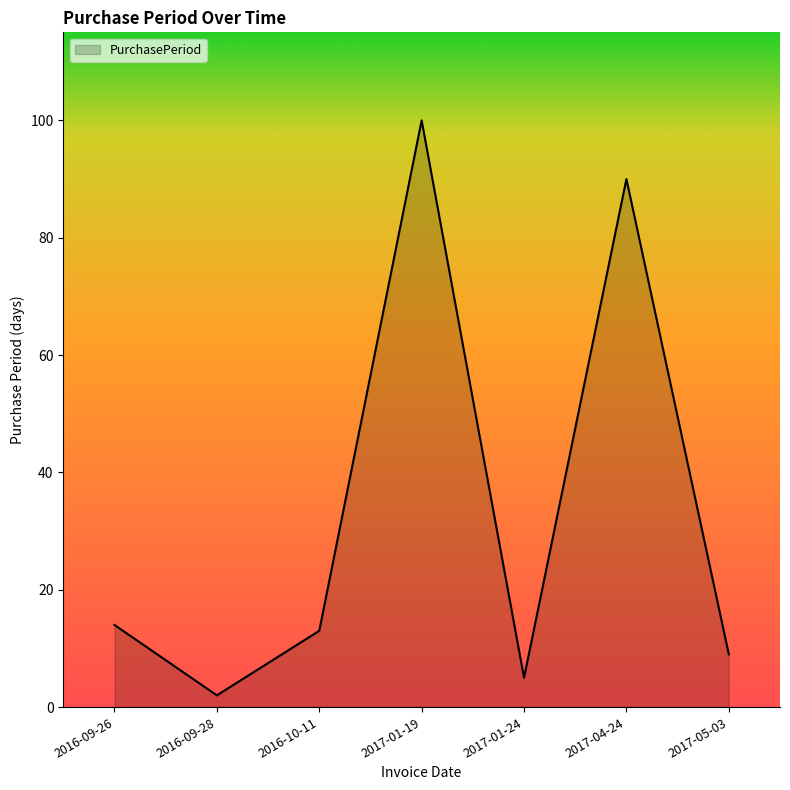

List the labels in order of value, largest first.

2017-01-19, 2017-04-24, 2016-09-26, 2016-10-11, 2017-05-03, 2017-01-24, 2016-09-28